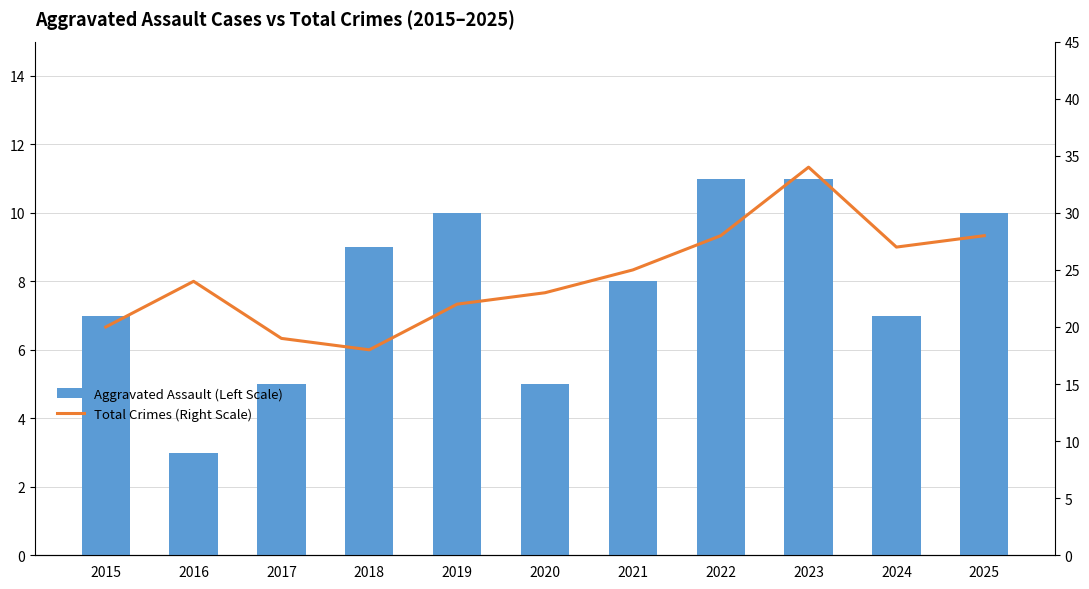

What are all the series names shown in the legend?

Aggravated Assault (Left Scale), Total Crimes (Right Scale)